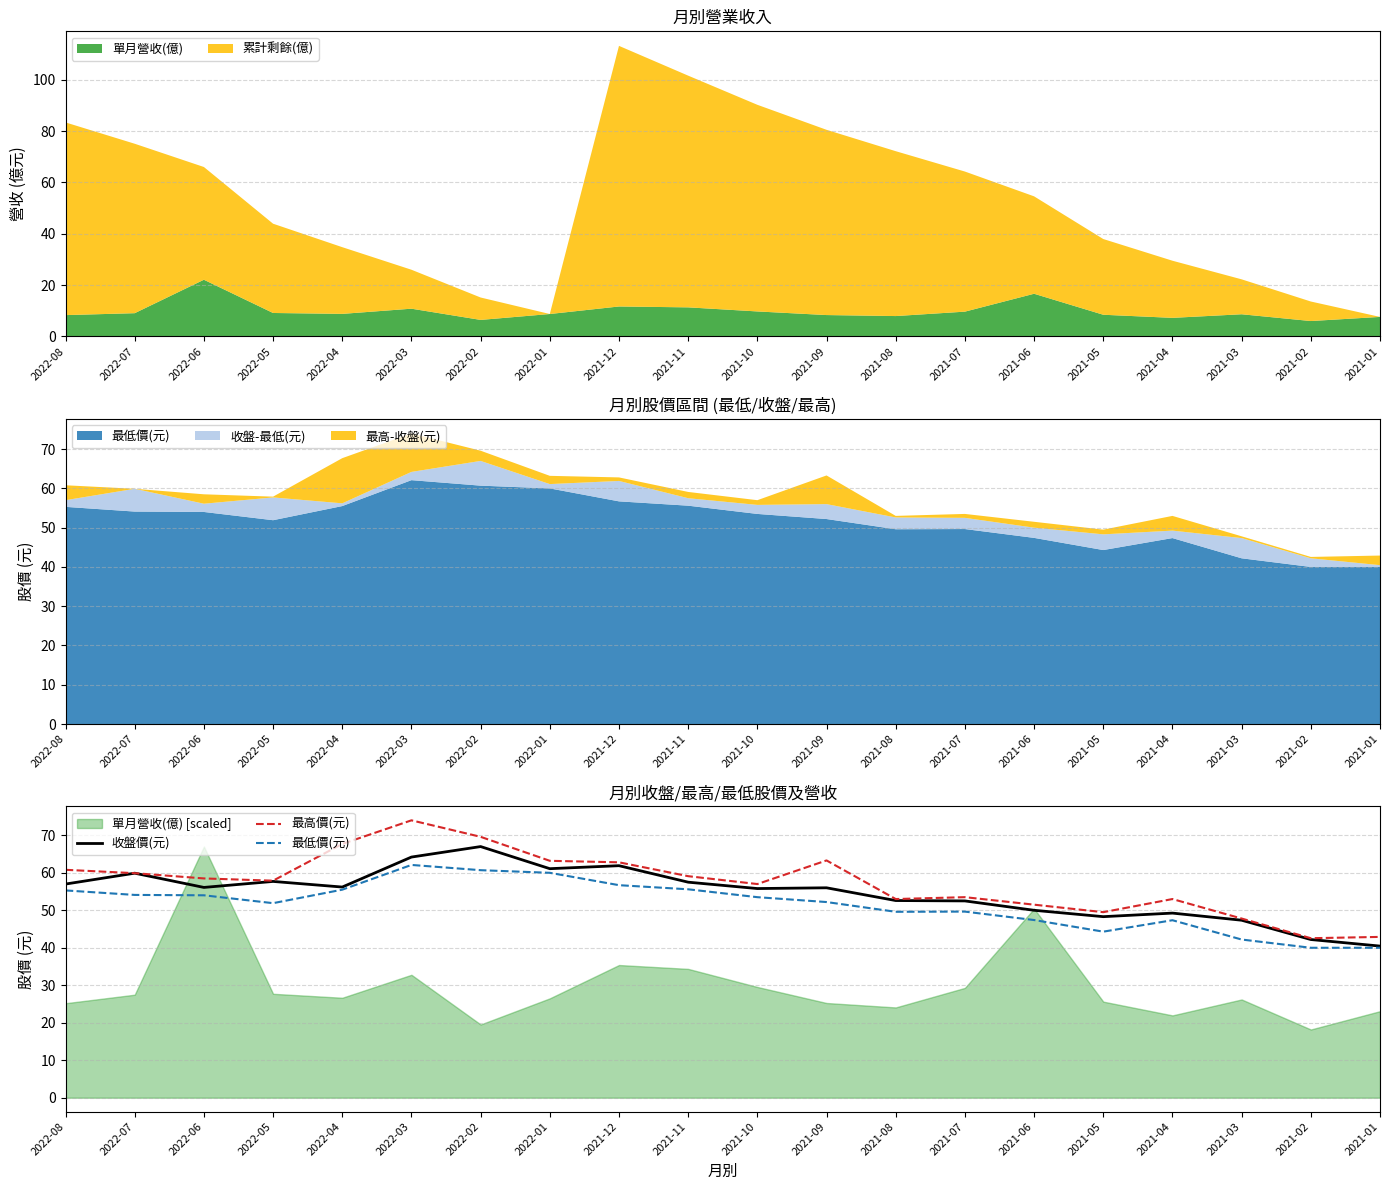

Is it true that 單月營收(億) equals 7.2 at 2021-04?

True